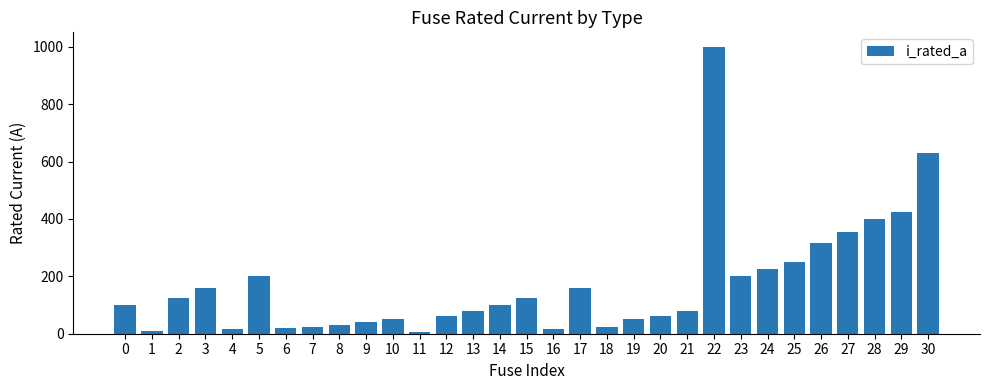

What is the greatest value displayed?

1000.0